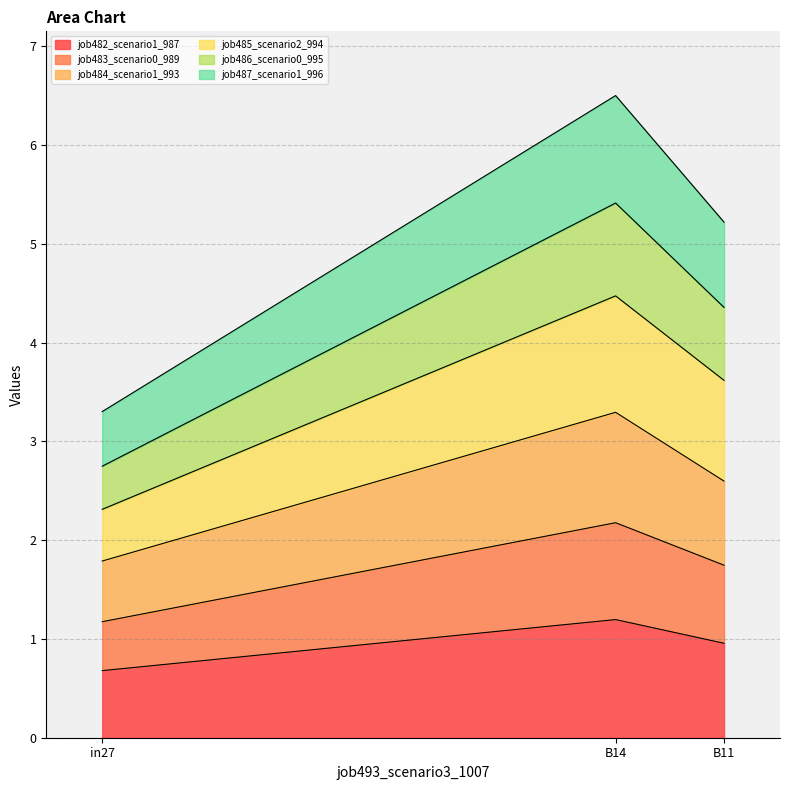

At which category is the sum across all series the highest?

B14